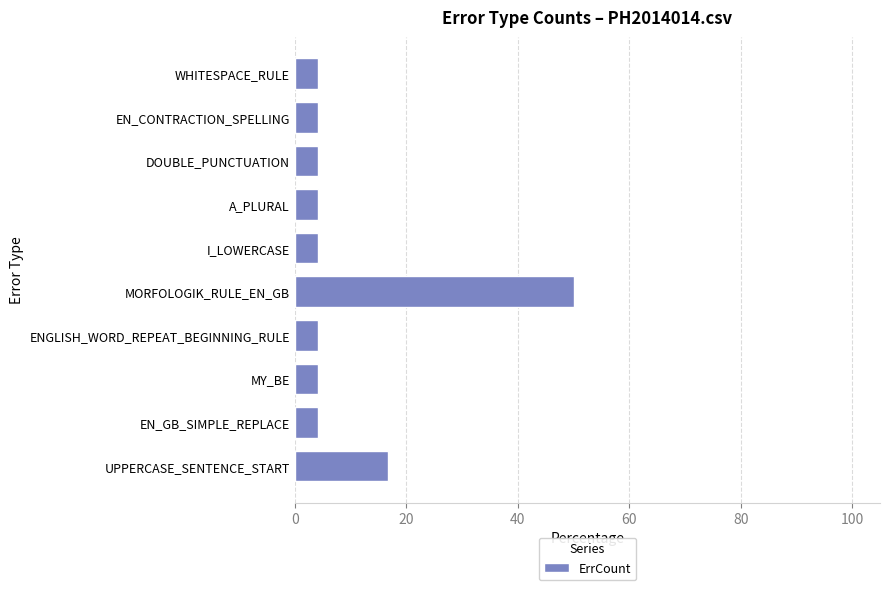

Reading bottom to top, extract all data points from this chart.

16.7	4.2	4.2	4.2	50.0	4.2	4.2	4.2	4.2	4.2